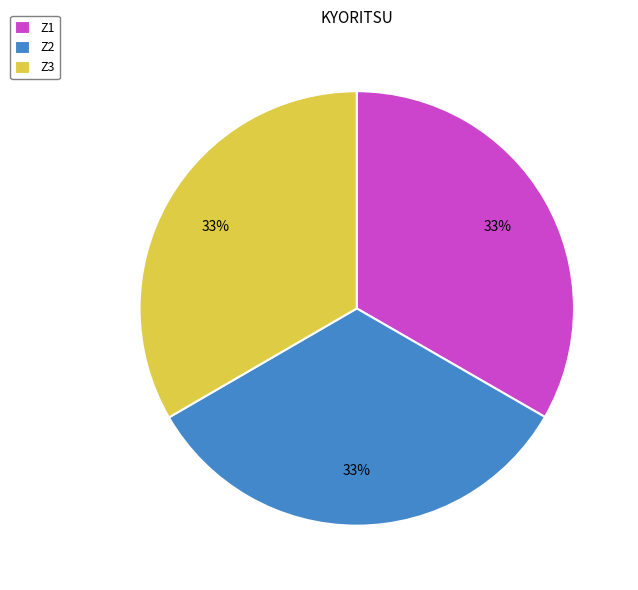

How many segments does this pie chart have?

3